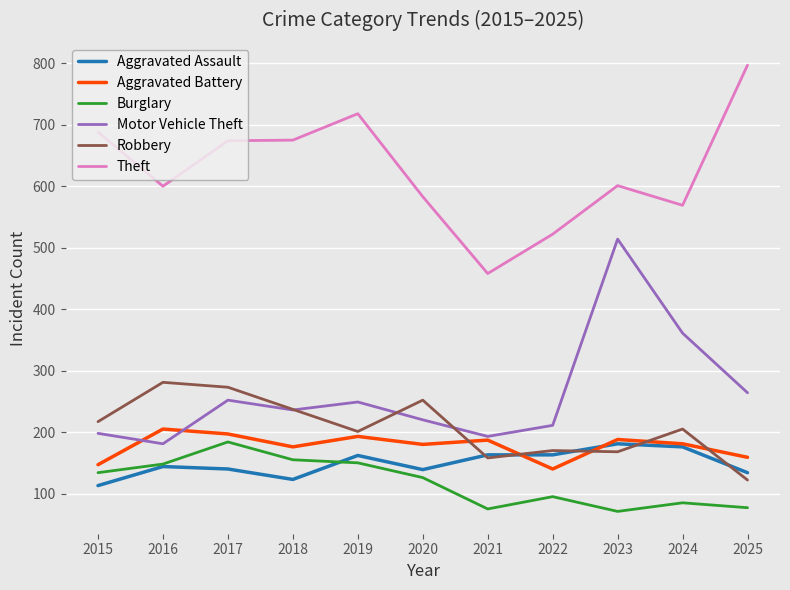

Which category has the highest value in the Aggravated Battery series?

2016